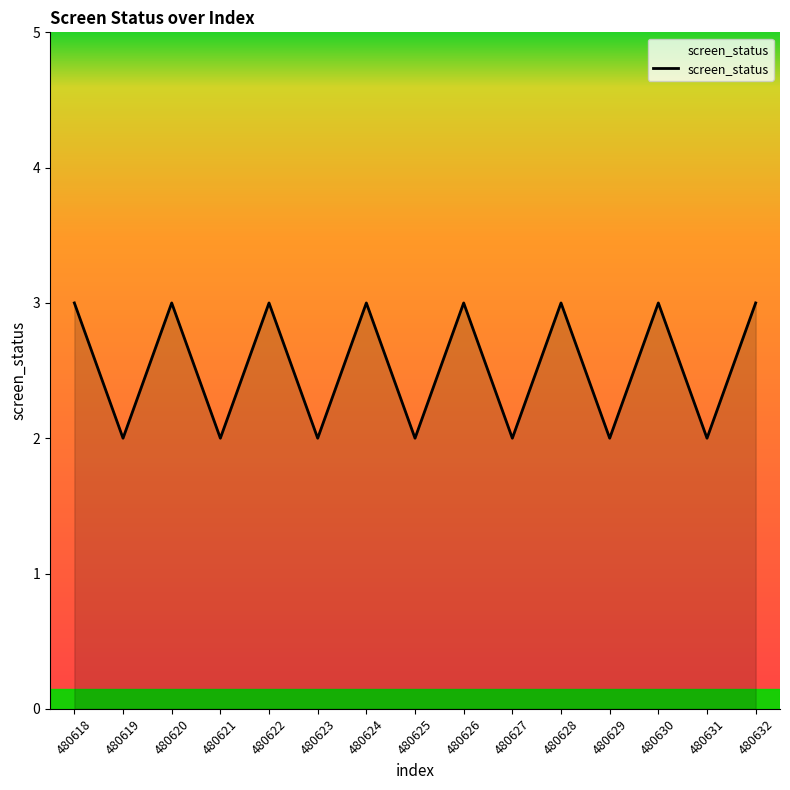

Count the values in the range 2 to 3.

15